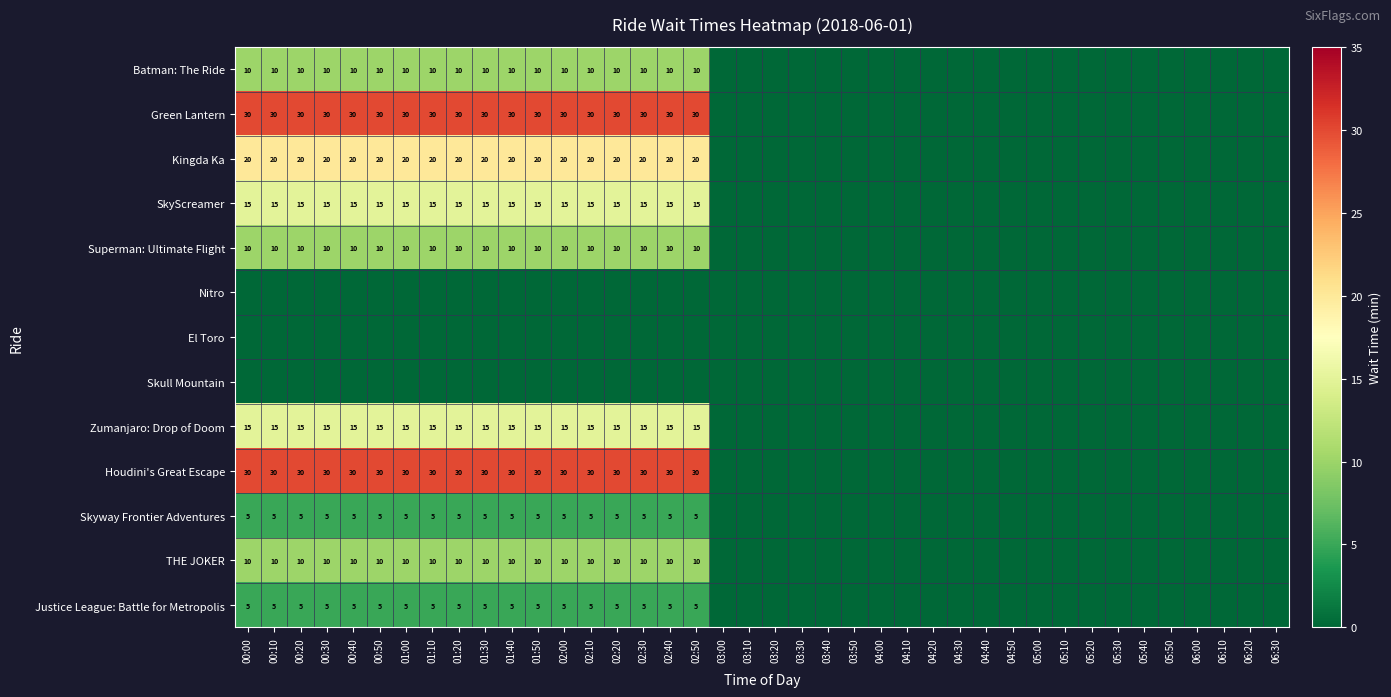

True or false: Skyway Frontier Adventures has a value of 3 at 02:50.

False